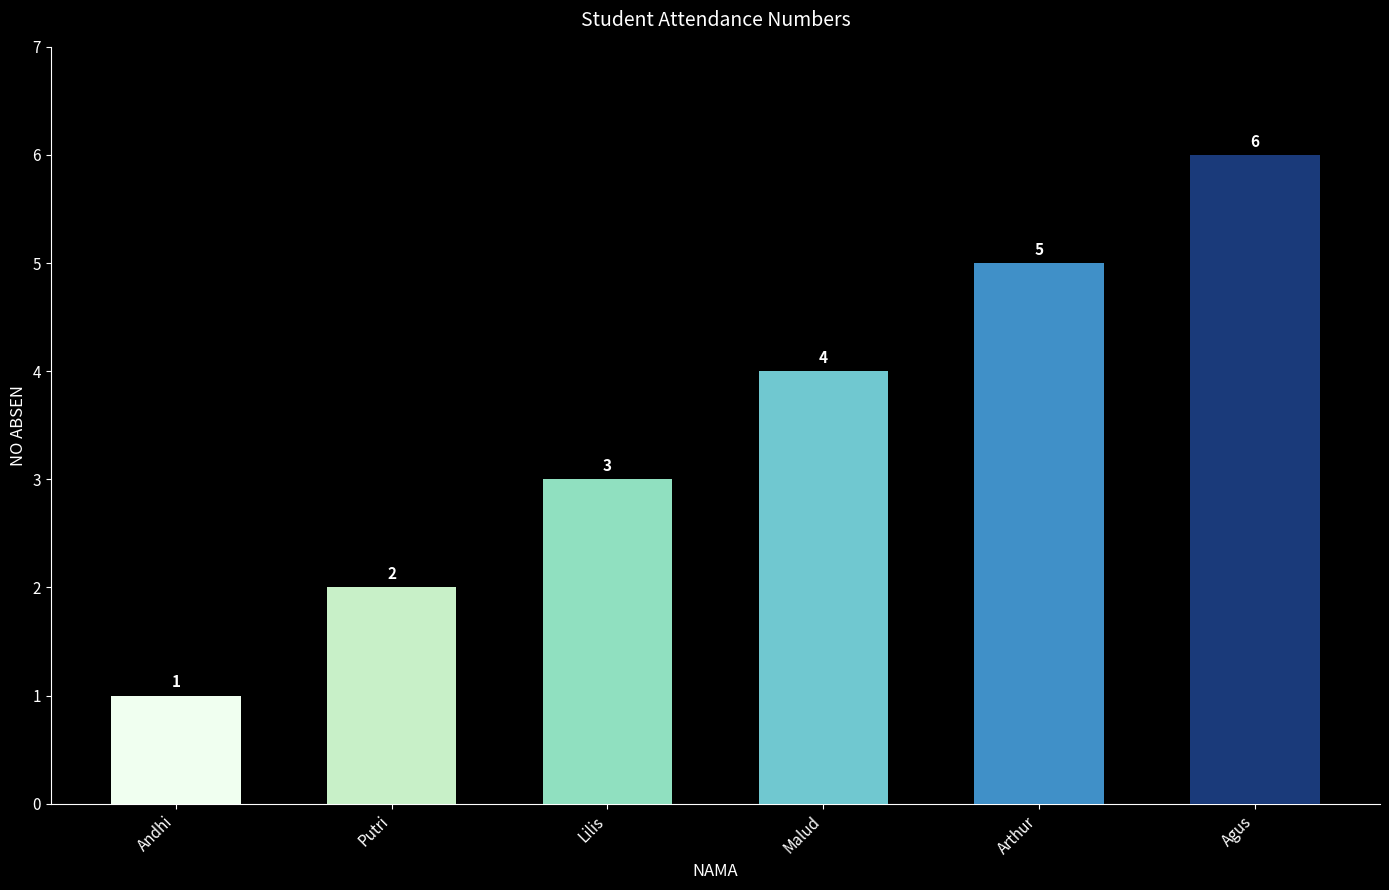

The chart shows a value of 7 at Malud. True or false?

False